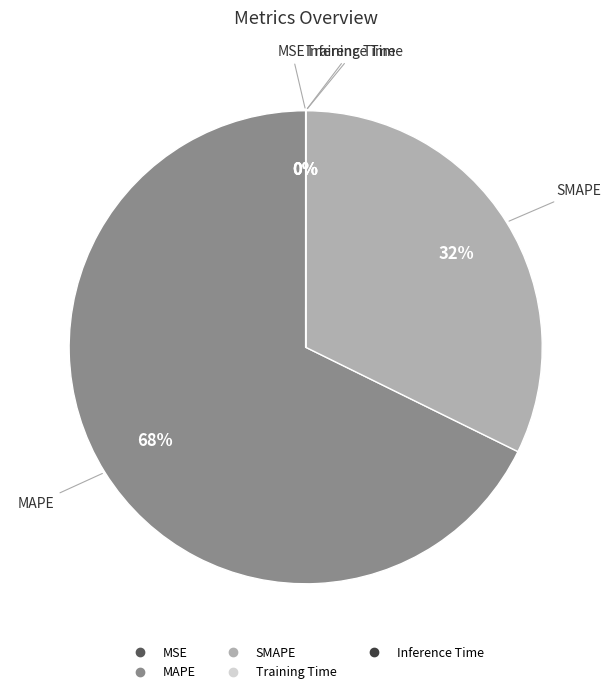

To the nearest percent, what is the average slice percentage?

20%